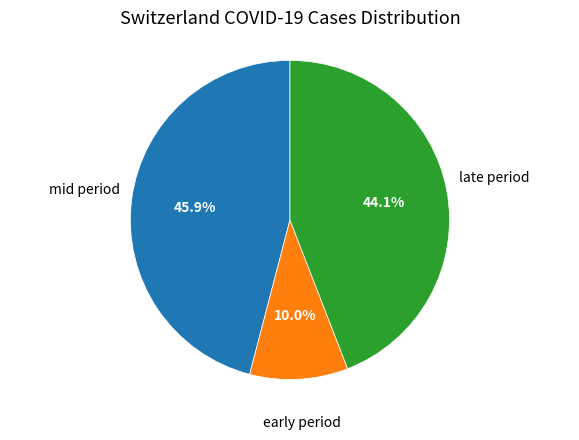

How many slices are in this pie chart?

3